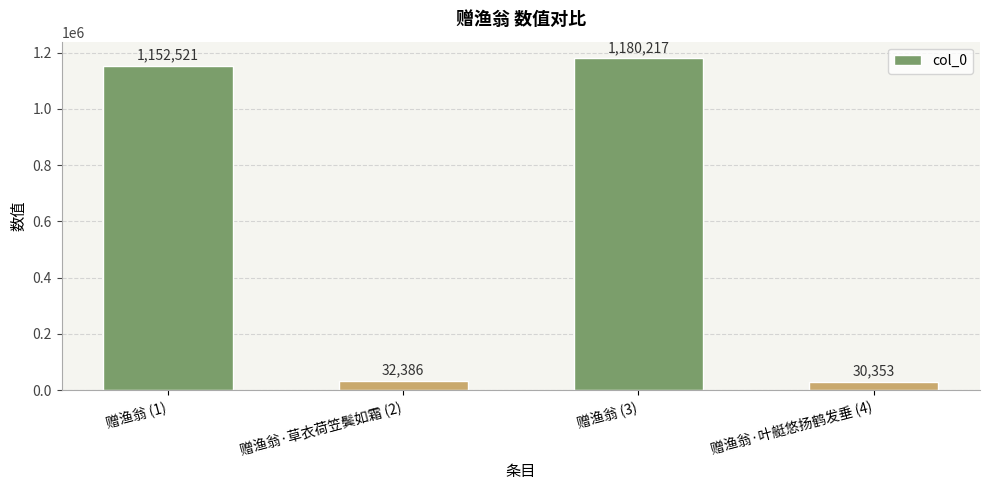

What value does the data have at 赠渔翁 (1)?

1152521